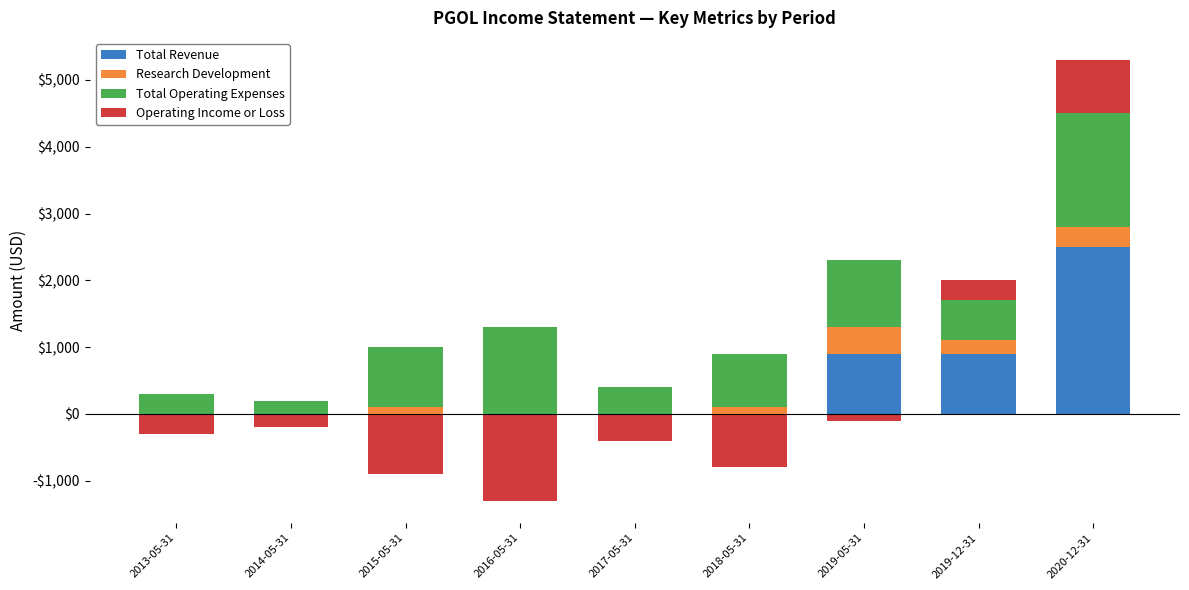

At 2015-05-31, list the series in order from largest to smallest.

Total Operating Expenses, Research Development, Total Revenue, Operating Income or Loss